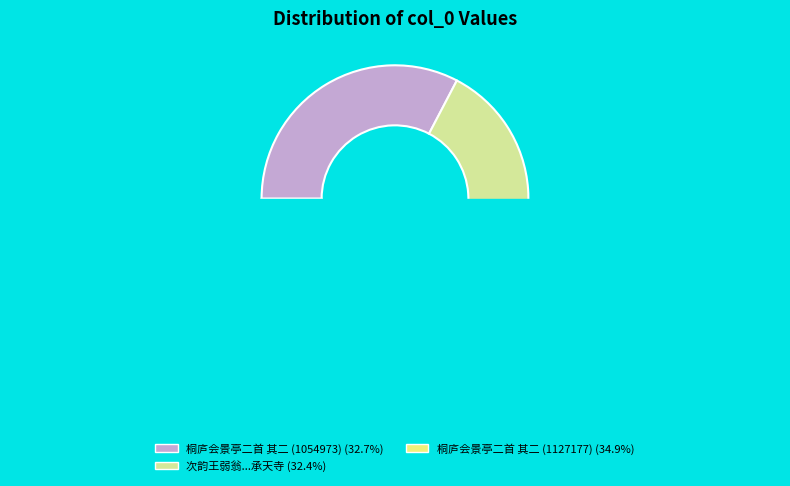

Is it true that 桐庐会景亭二首 其二 (1127177) is 47% of the pie?

False